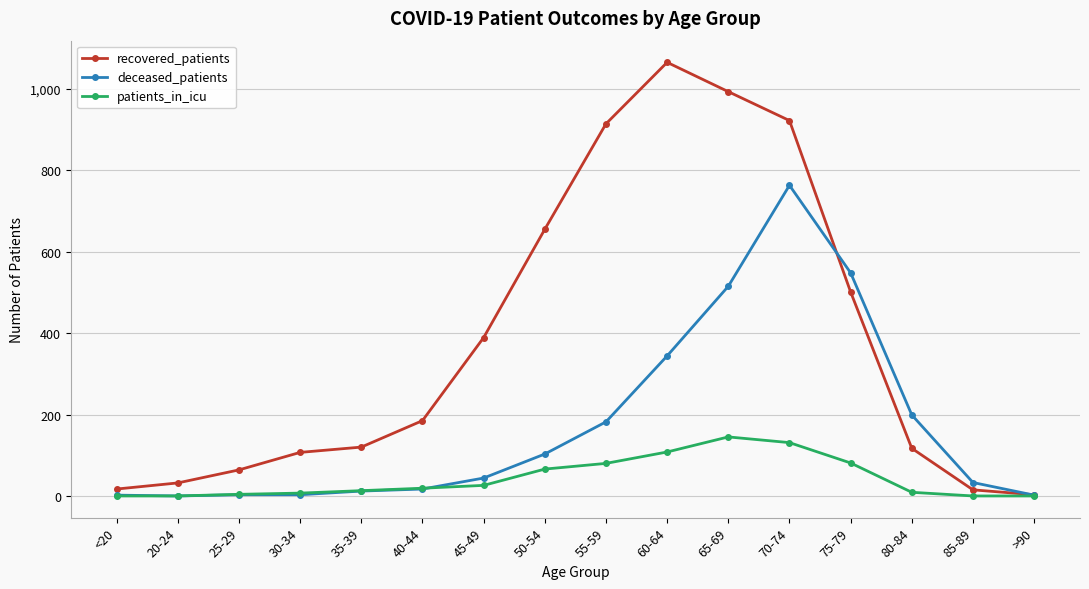

Which label corresponds to the largest value in the chart?

60-64